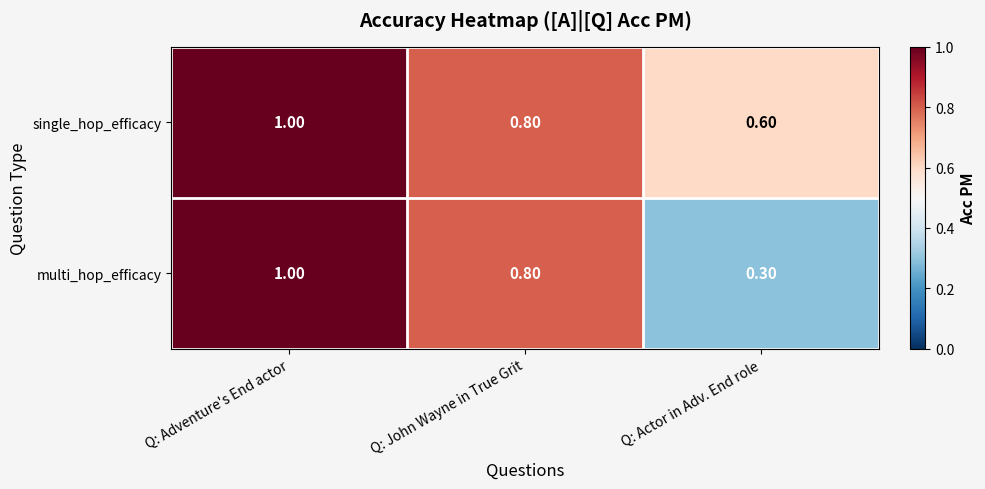

At which label does multi_hop_efficacy reach its minimum?

Q: Actor in Adv. End role